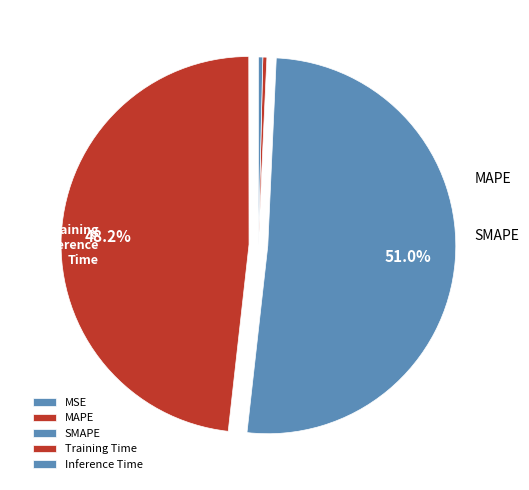

Which category accounts for the majority?

SMAPE